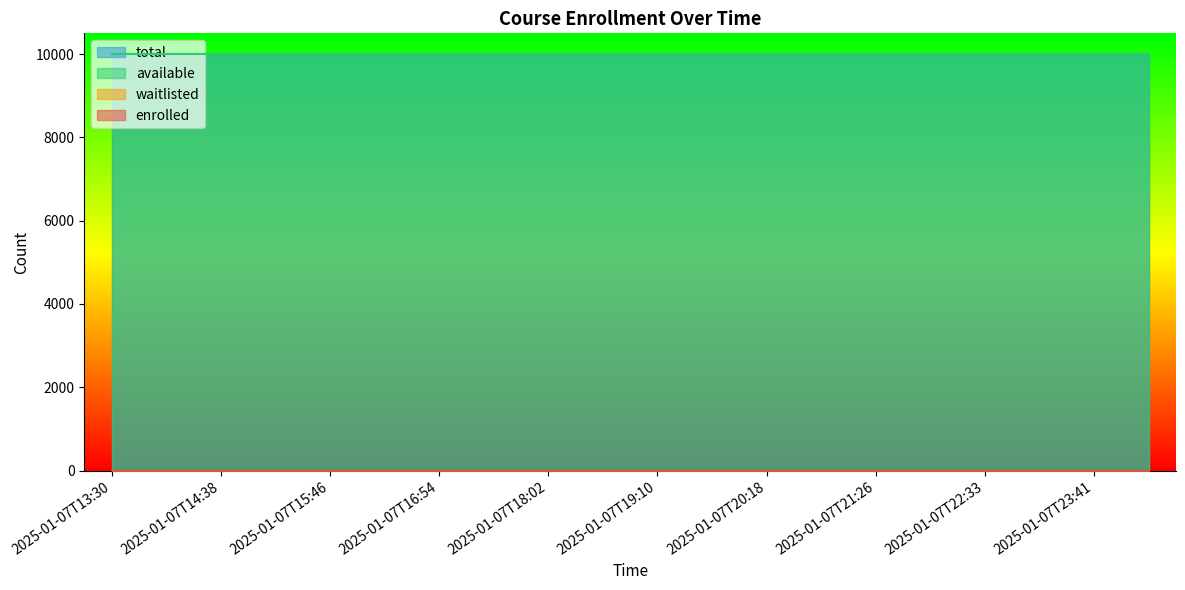

Reading left to right, list all the values displayed in this chart.

enrolled: 0	0	0	0	0	0	0	0	0	0	0	0	0	0	0	0	0	0	0	0
available: 9999	9999	9999	9999	9999	9999	9999	9999	9999	9999	9999	9999	9999	9999	9999	9999	9999	9999	9999	9999
waitlisted: 0	0	0	0	0	0	0	0	0	0	0	0	0	0	0	0	0	0	0	0
total: 9999	9999	9999	9999	9999	9999	9999	9999	9999	9999	9999	9999	9999	9999	9999	9999	9999	9999	9999	9999